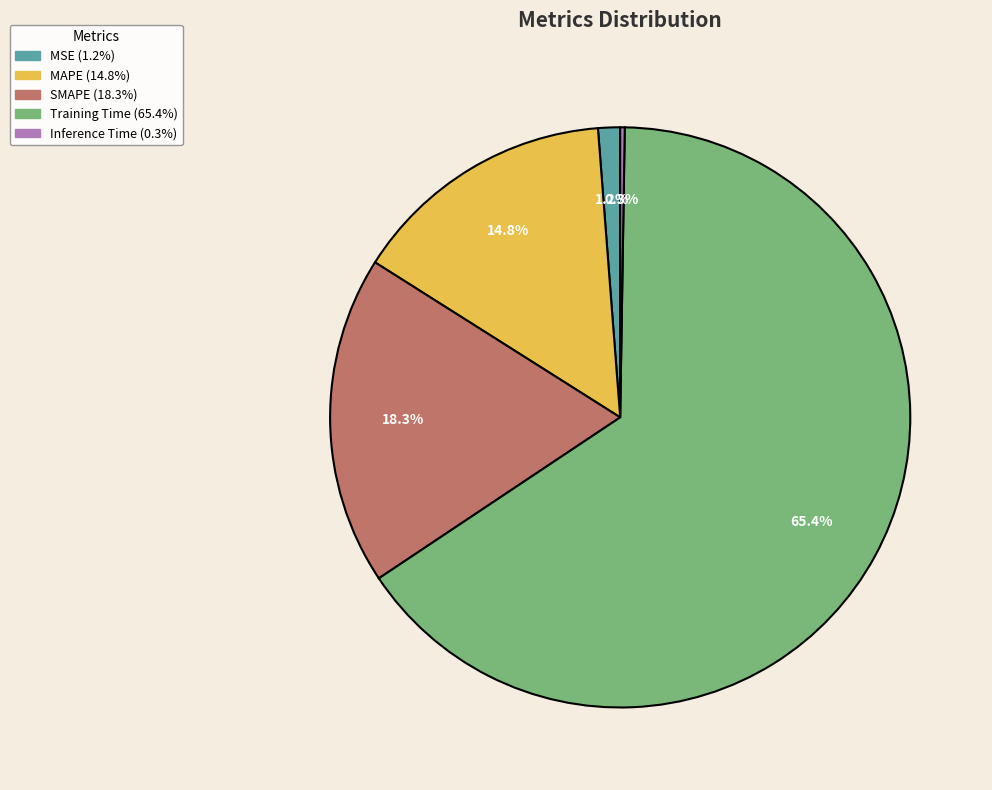

Which has a higher value, SMAPE or Training Time?

Training Time